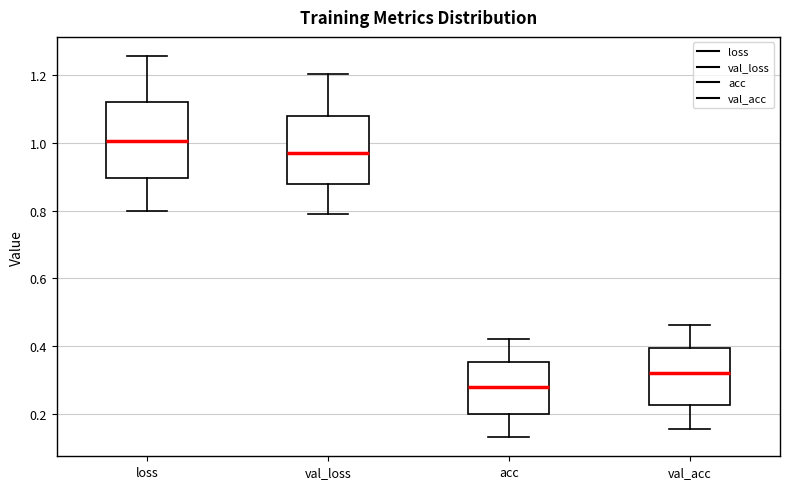

Which box has the lowest median line?

acc